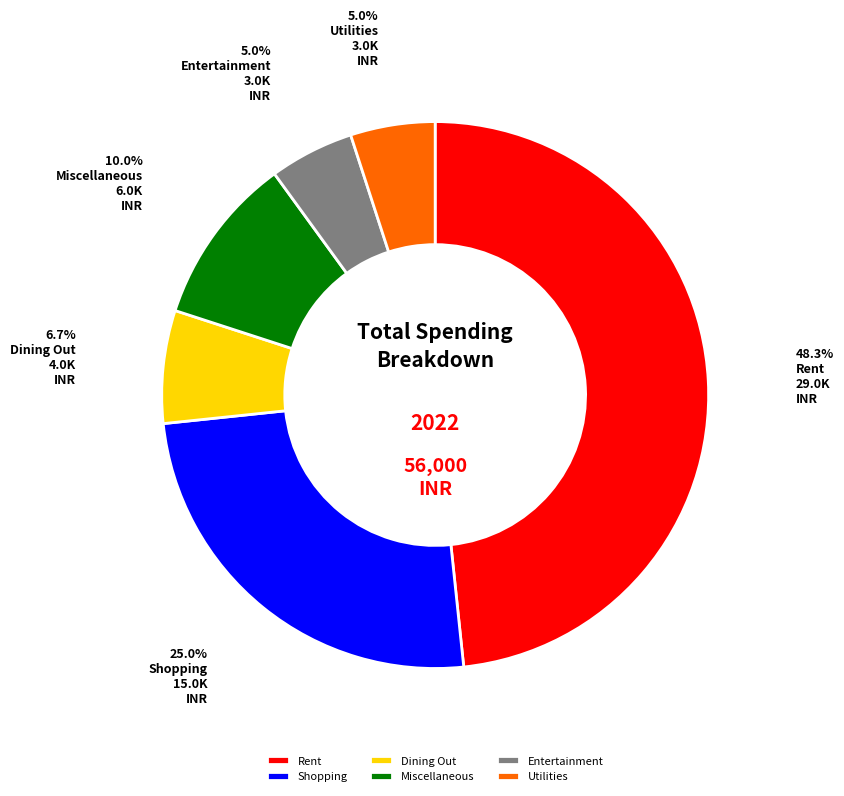

What is the largest slice in the pie chart?

Rent